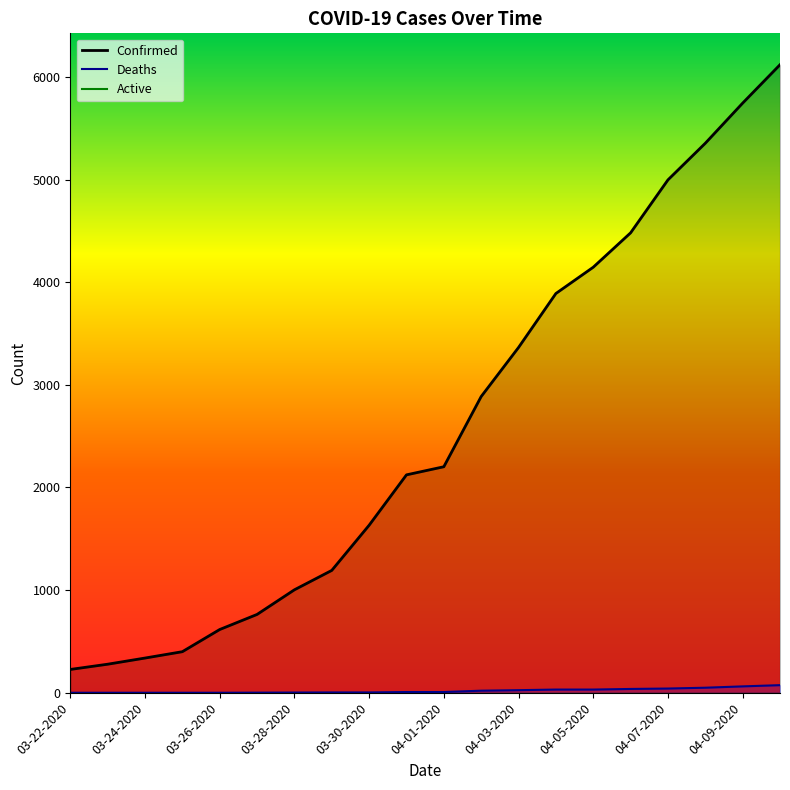

What is the approximate value of Confirmed at 04-02-2020?

2886